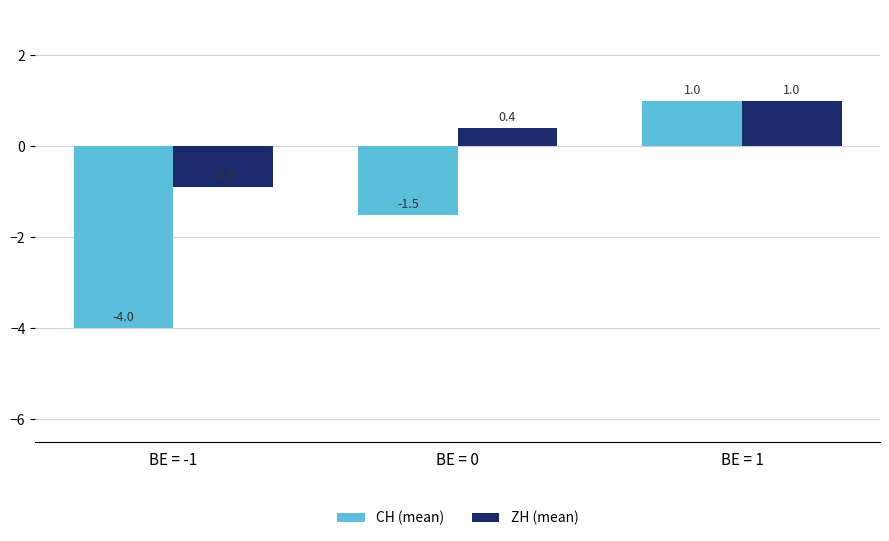

Which series changed the most between BE = -1 and BE = 0?

CH (mean)